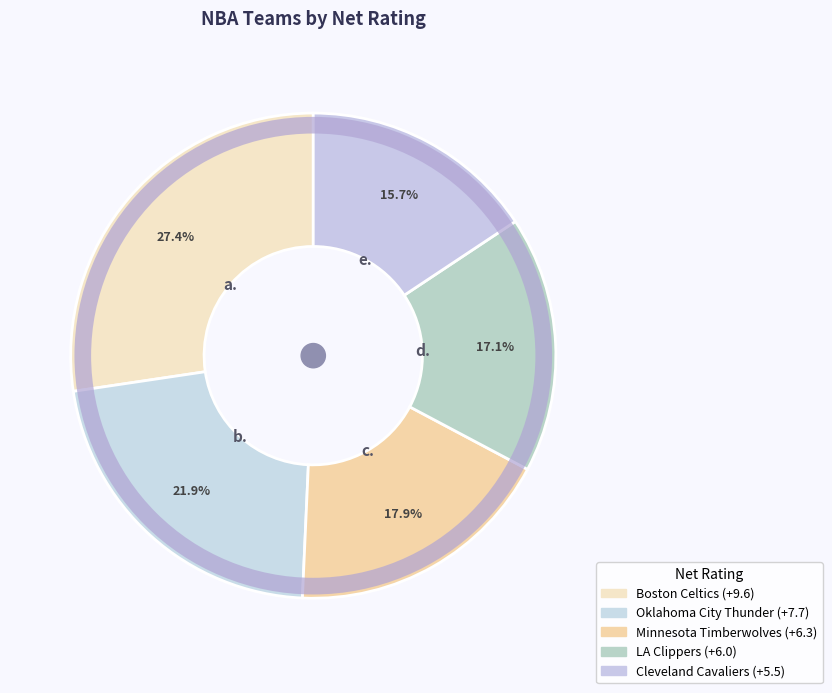

What percentage is the LA Clippers slice, to the nearest percent?

17%